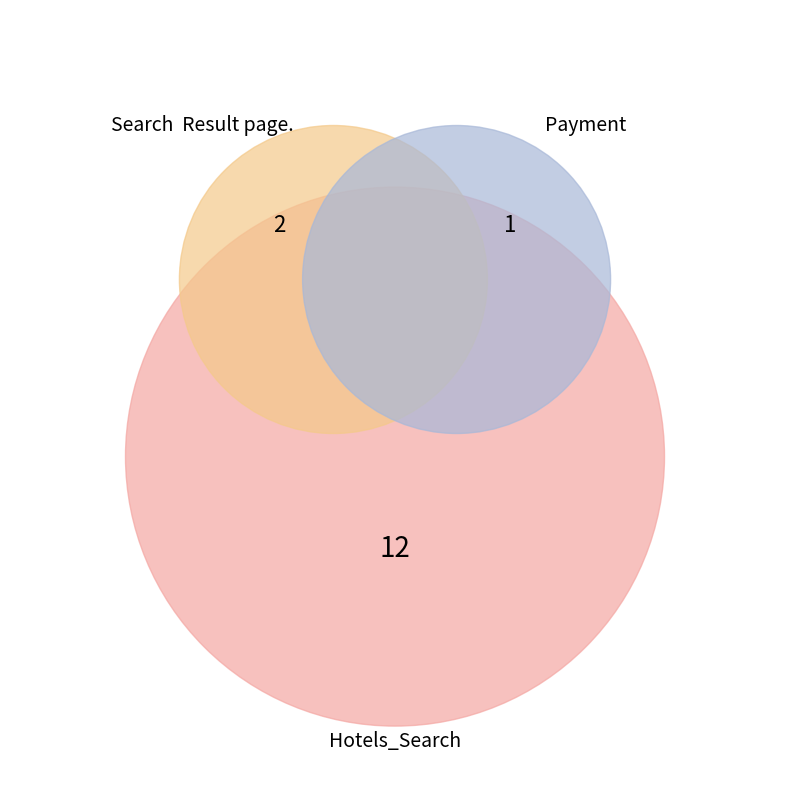

To the nearest percent, what is the combined percentage of Hotels_Search and Search  Result page.?

93%